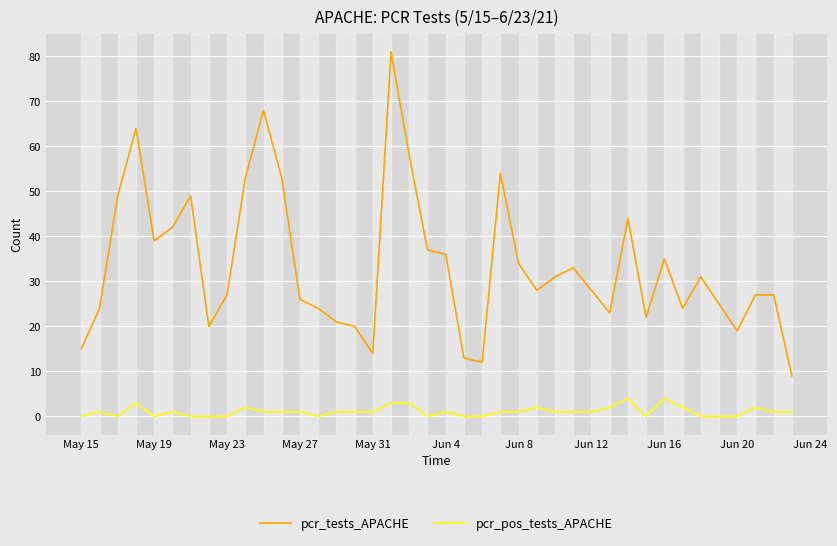

Reading left to right, transcribe all the data shown in this chart.

pcr_tests_APACHE: 15	24	49	64	39	42	49	20	27	53	68	53	26	24	21	20	14	81	58	37	36	13	12	54	34	28	31	33	28	23	44	22	35	24	31	25	19	27	27	9
pcr_pos_tests_APACHE: 0	1	0	3	0	1	0	0	0	2	1	1	1	0	1	1	1	3	3	0	1	0	0	1	1	2	1	1	1	2	4	0	4	2	0	0	0	2	1	1